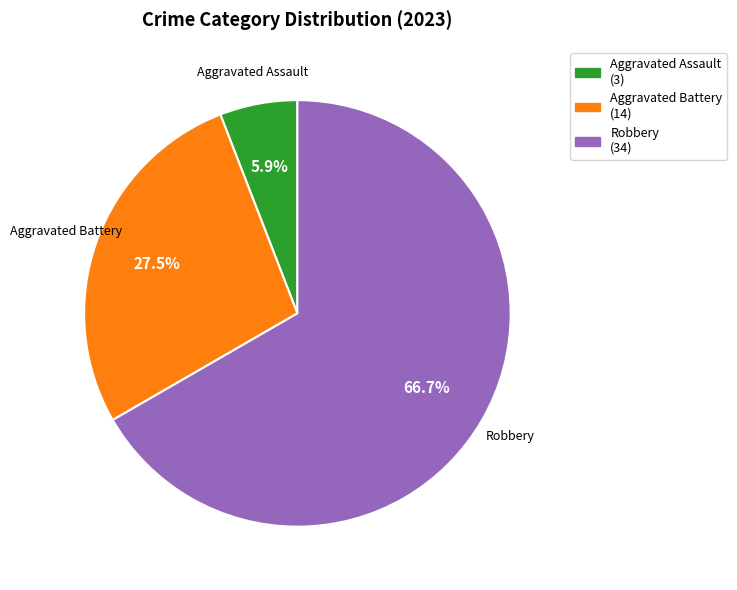

Rank the categories by value from highest to lowest.

Robbery (34), Aggravated Battery (14), Aggravated Assault (3)